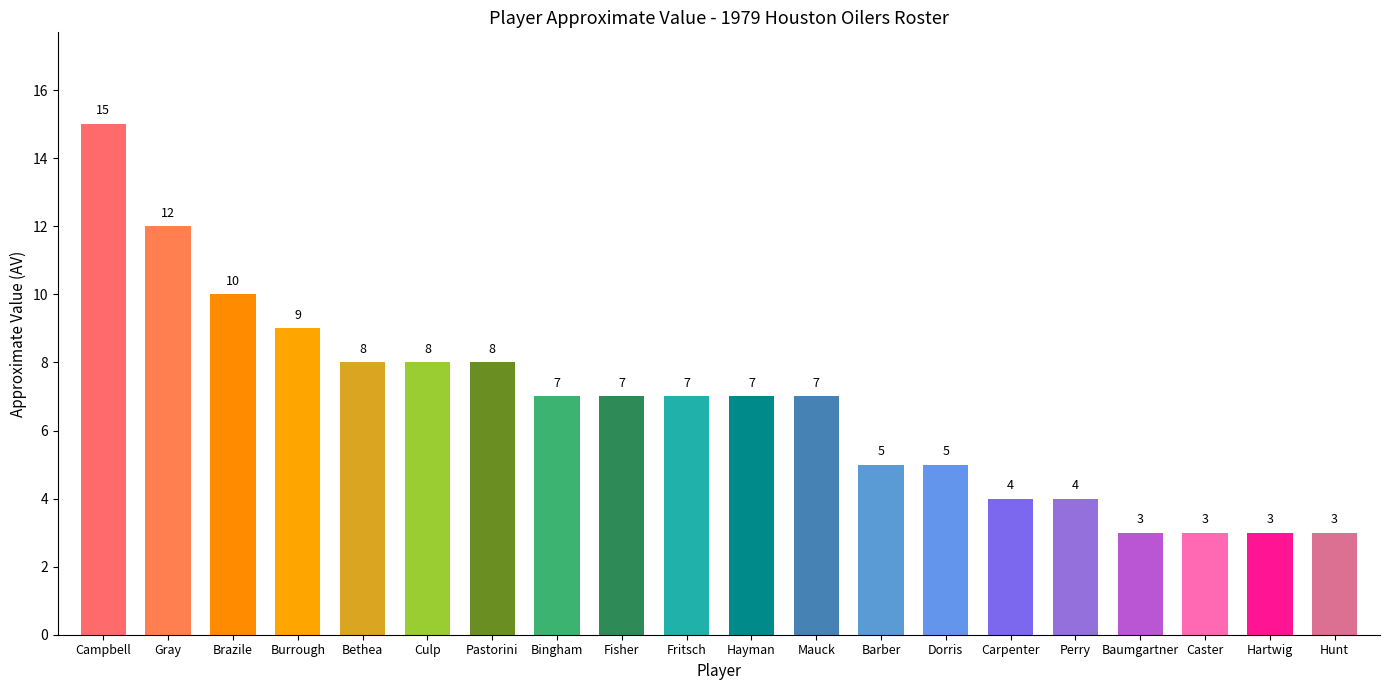

Where does the data first go above 7?

Campbell